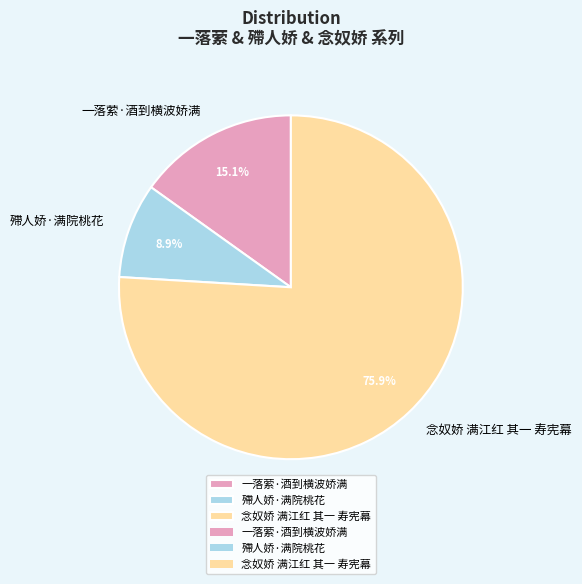

To the nearest percent, what portion does 念奴娇 满江红 其一 寿宪幕 represent?

76%